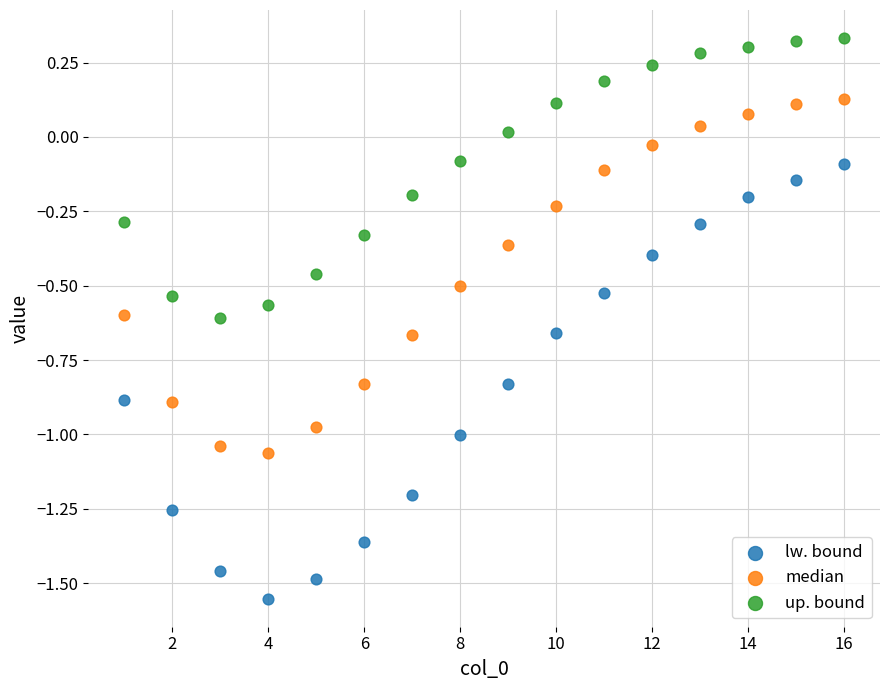

Across all data points, what is the range of X values (max minus min)?

15.0